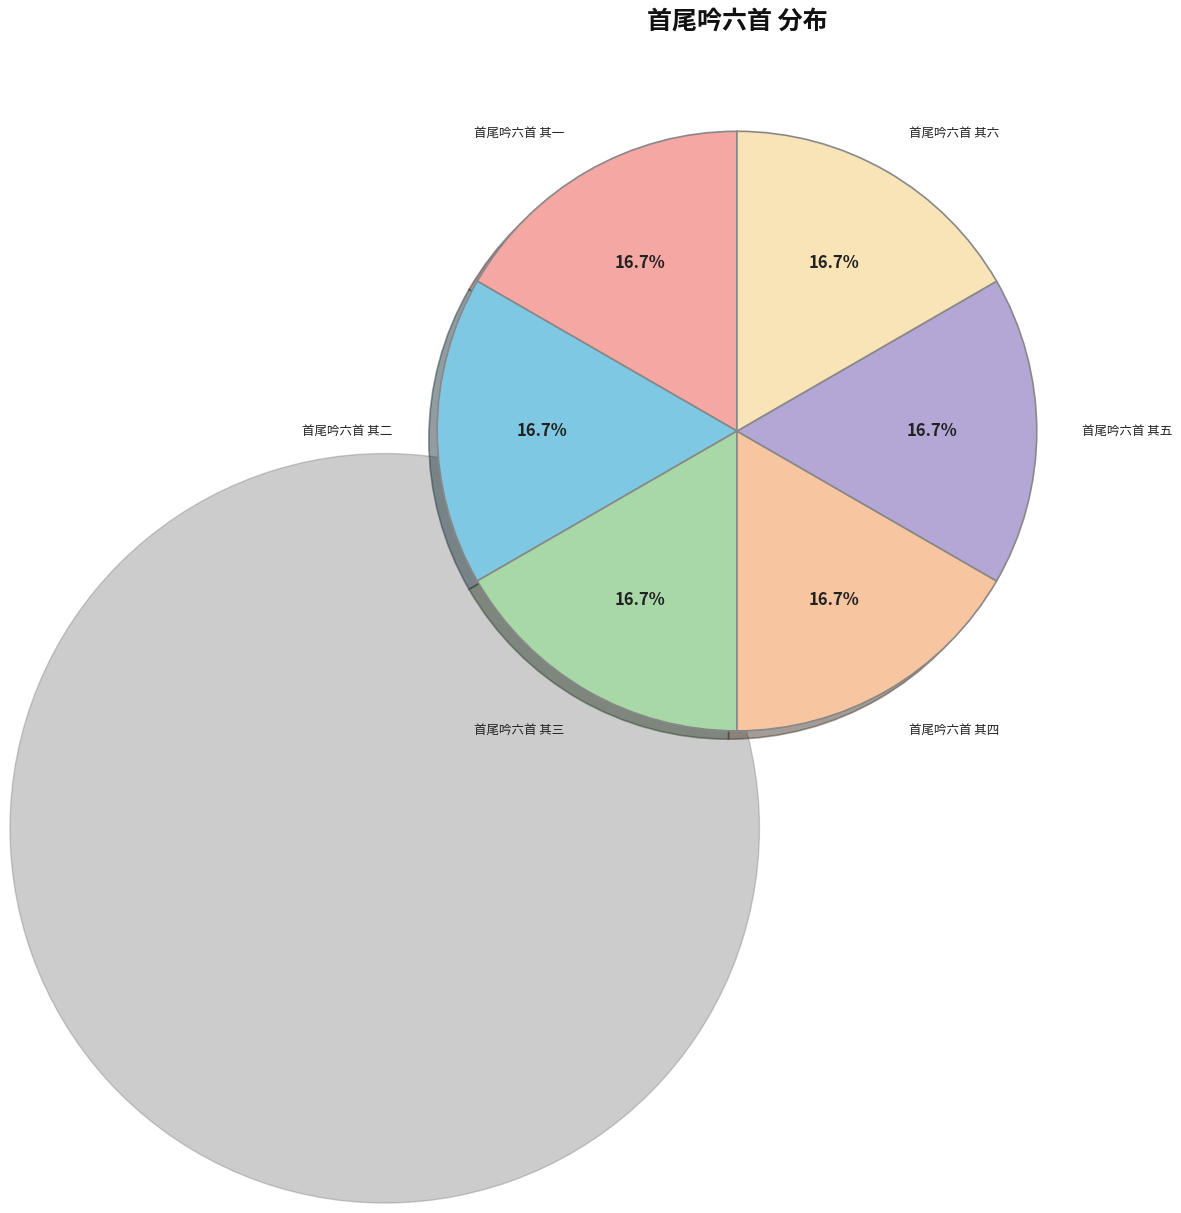

What percentage is the 首尾吟六首 其四 slice, to the nearest percent?

17%